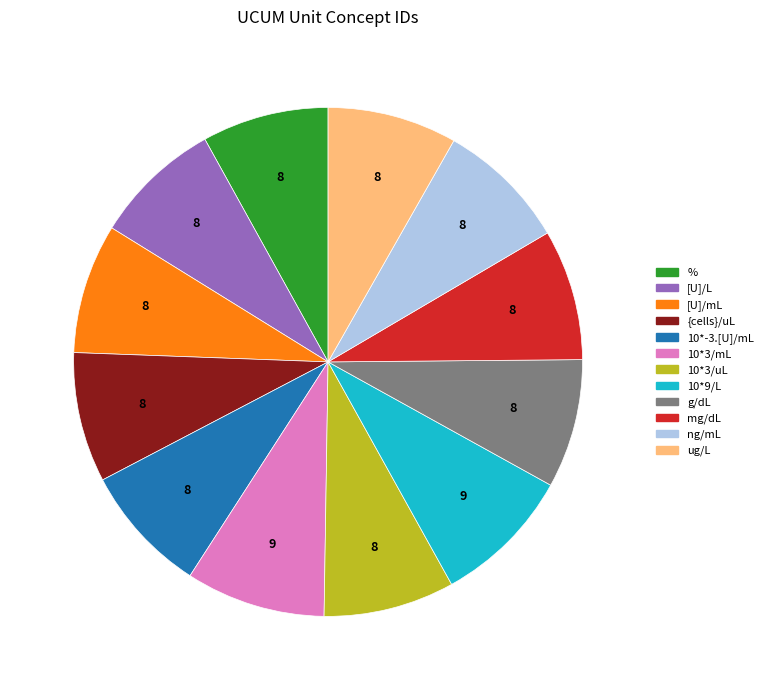

How many slices are in this pie chart?

12